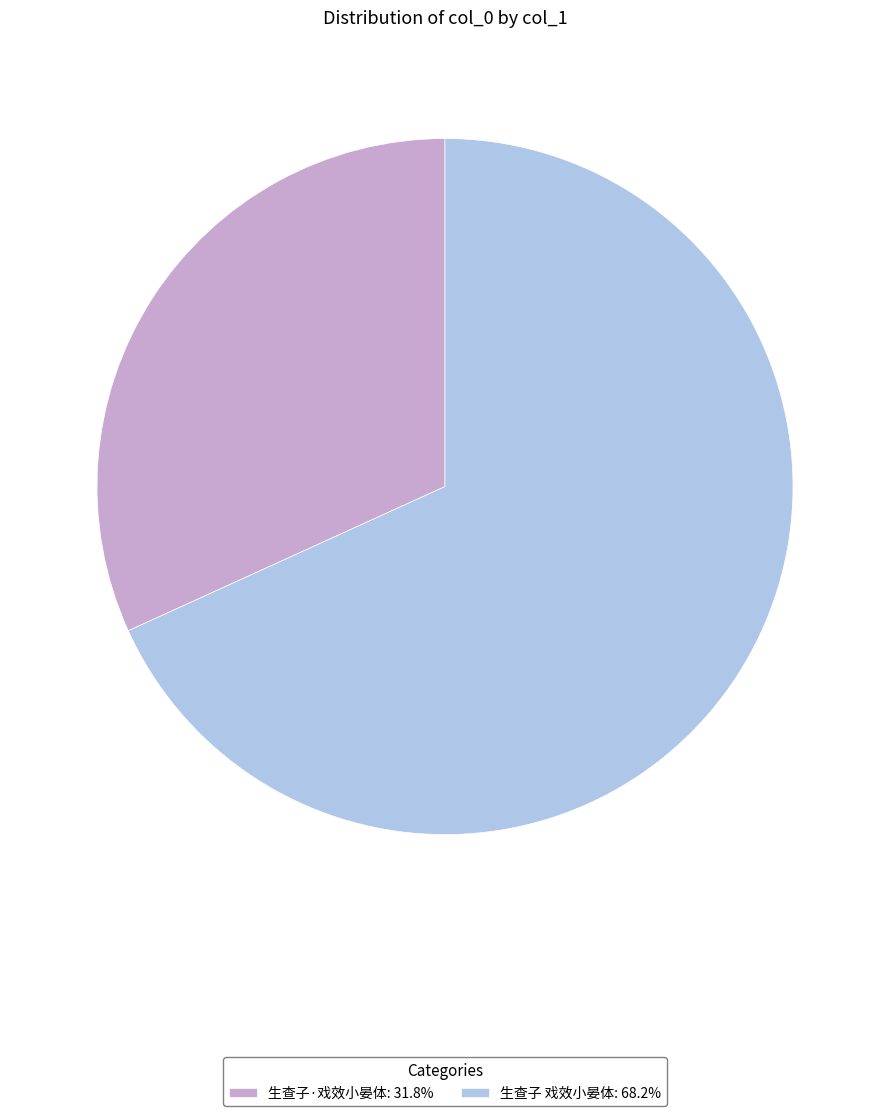

Is the sum of 生查子·戏效小晏体: 31.8% and 生查子 戏效小晏体: 68.2% greater than half?

Yes